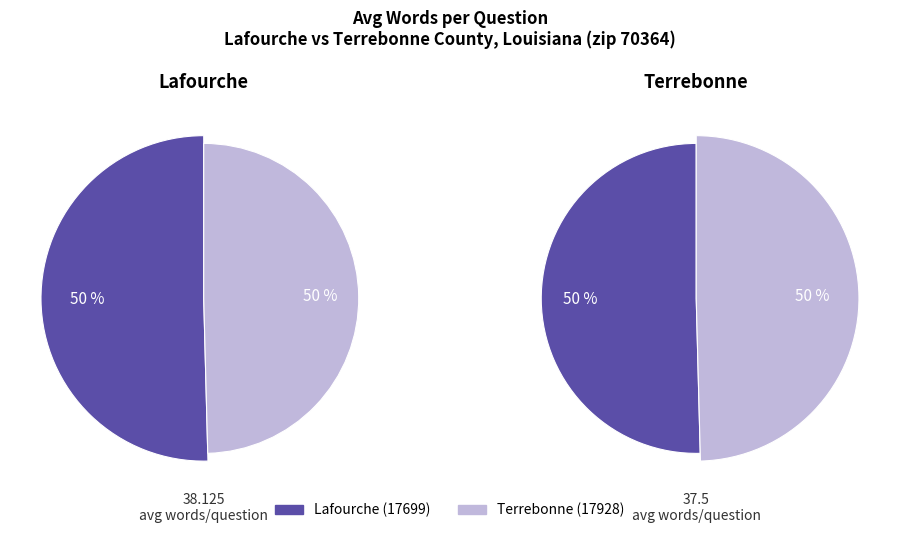

What is the majority slice?

Lafourche (17699)